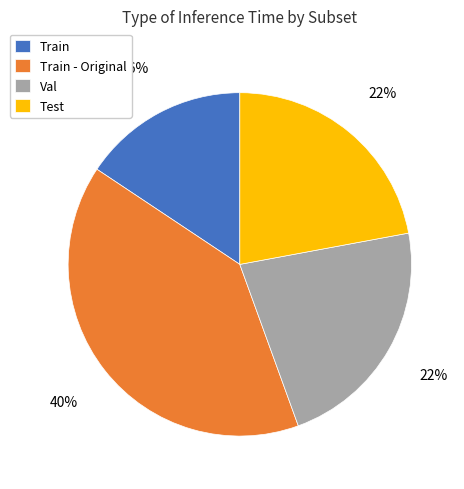

What percentage is the Test slice, to the nearest percent?

22%